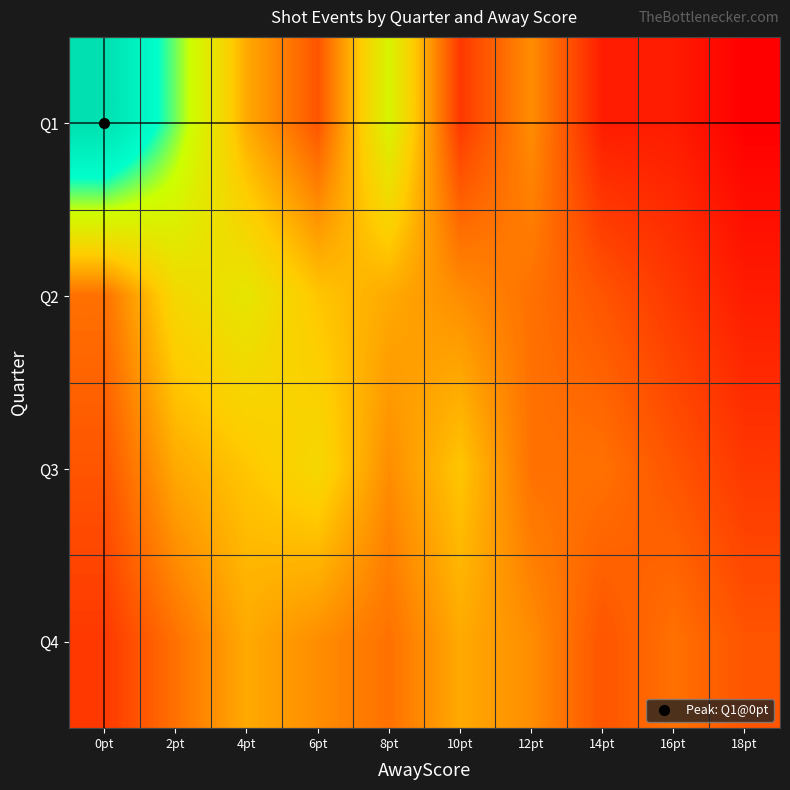

Which series has the largest total across all categories?

Q1